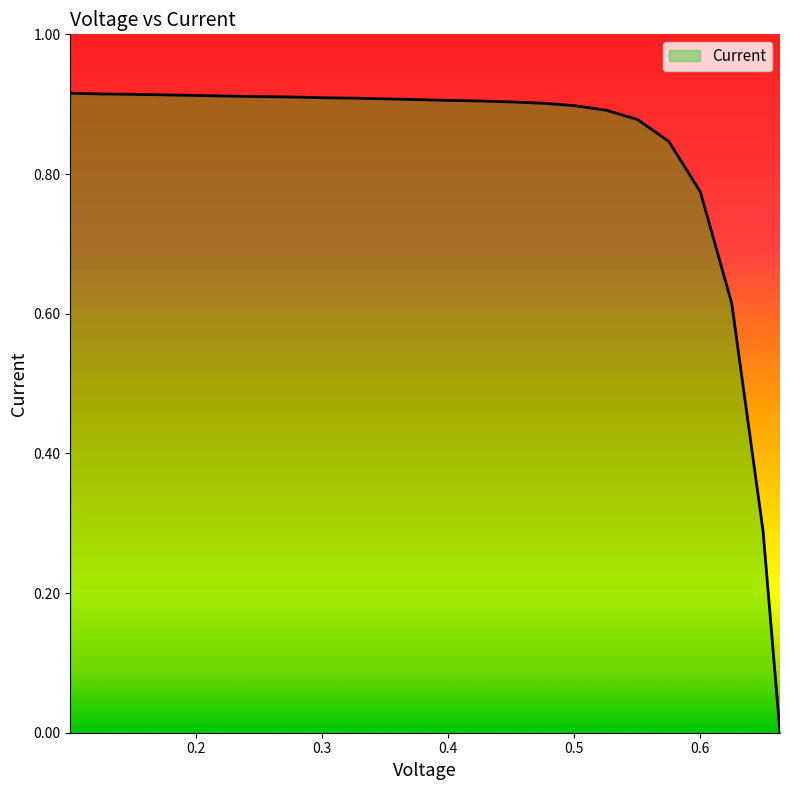

Does the chart display data point markers on the line(s)?

No